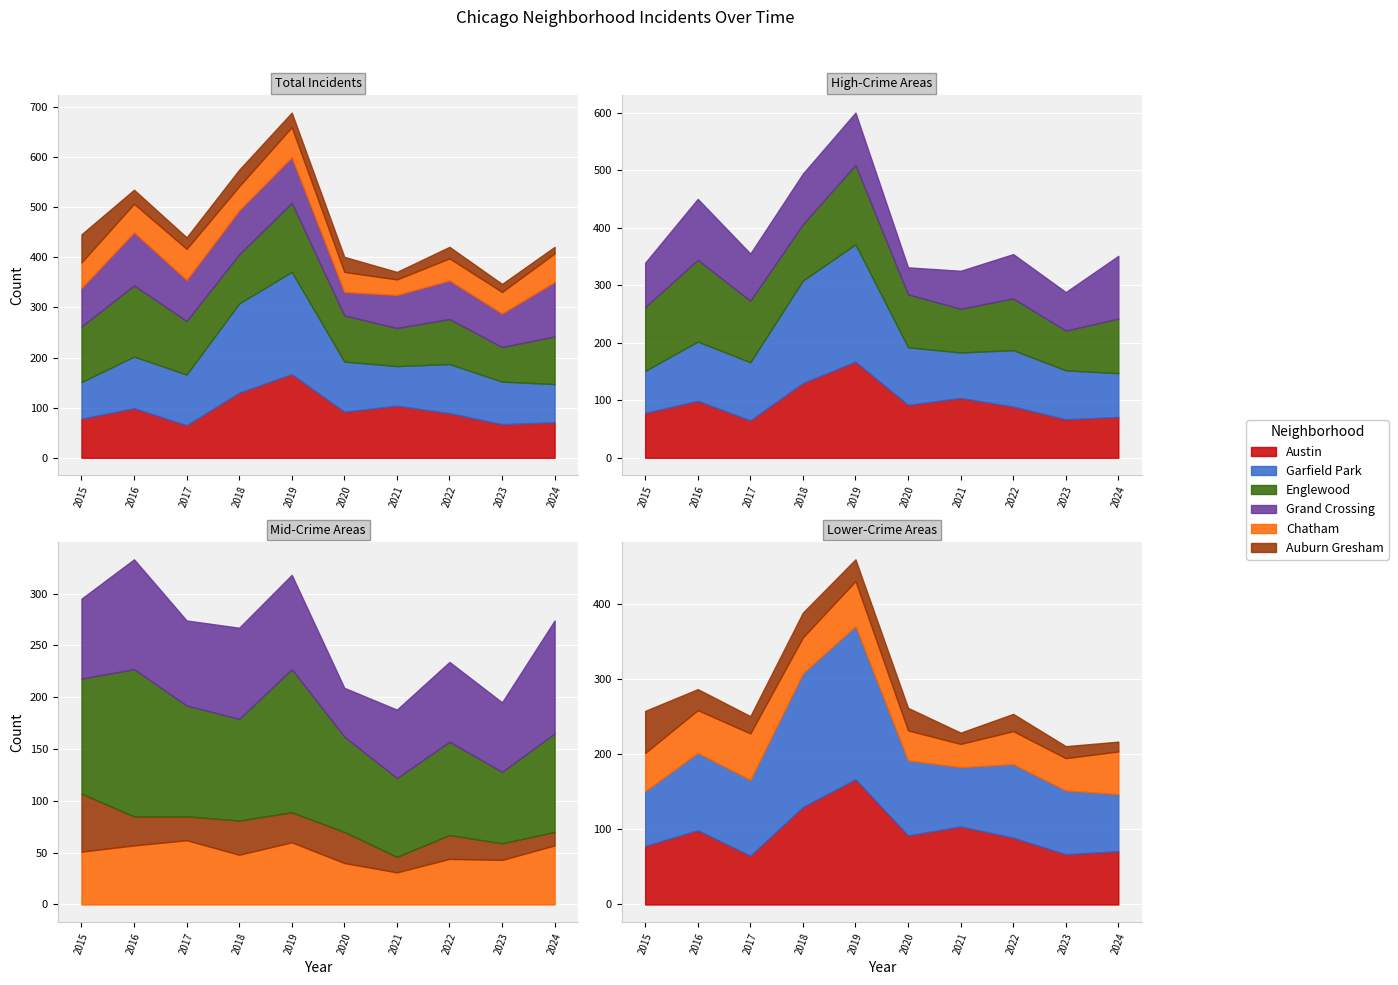

What is the difference between the highest and lowest values at 2021?

89